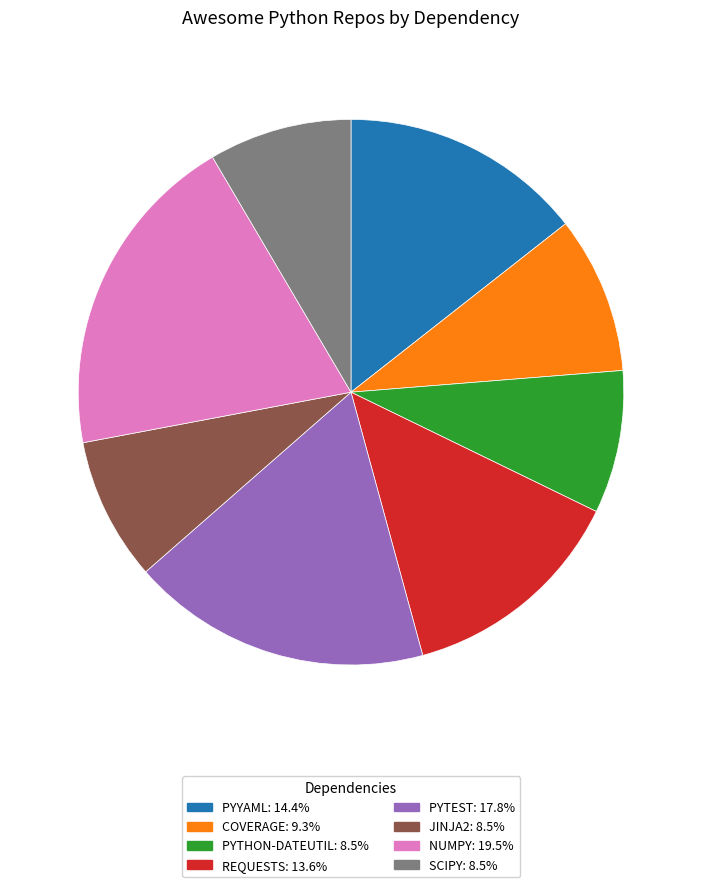

Combined, do PYTHON-DATEUTIL: 8.5% and SCIPY: 8.5% account for over 50%?

No